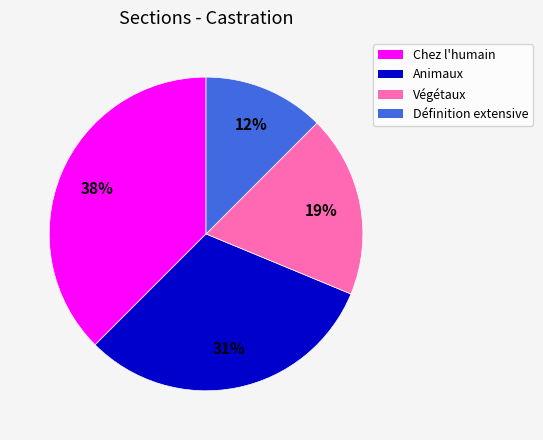

What percentage is the Animaux slice, to the nearest percent?

31%